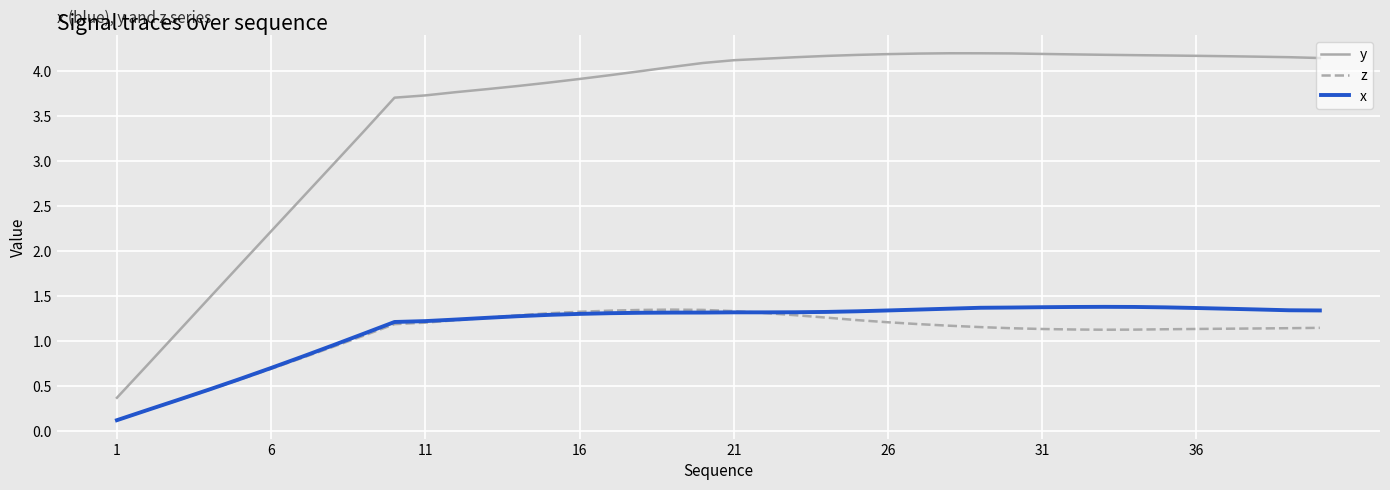

Which series has the widest spread of values?

y